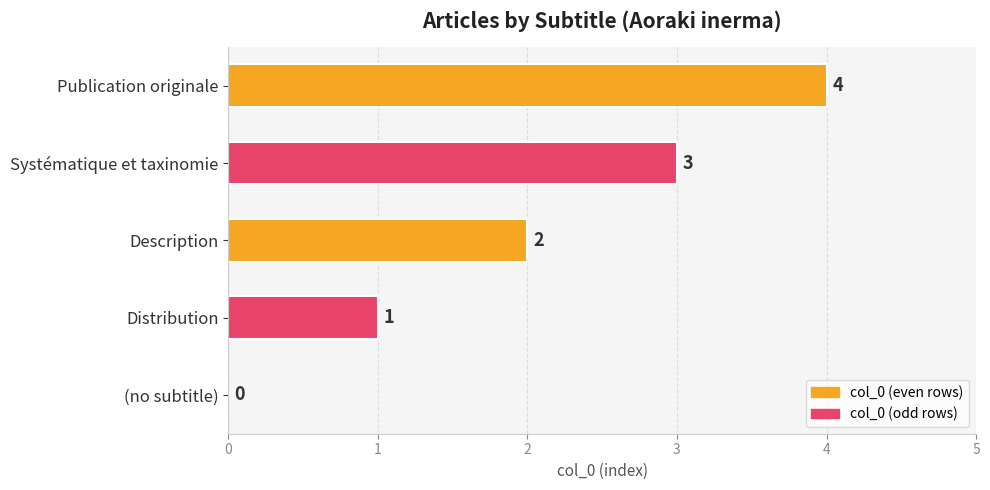

What is the sum of the values at Publication originale and Systématique et taxinomie?

7